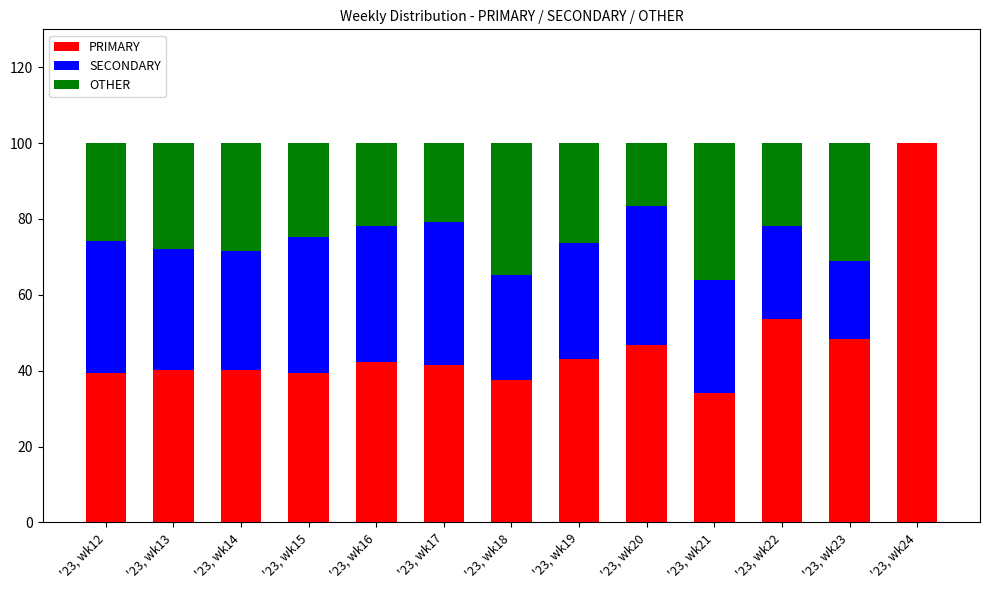

What are all the series names shown in the legend?

PRIMARY, SECONDARY, OTHER